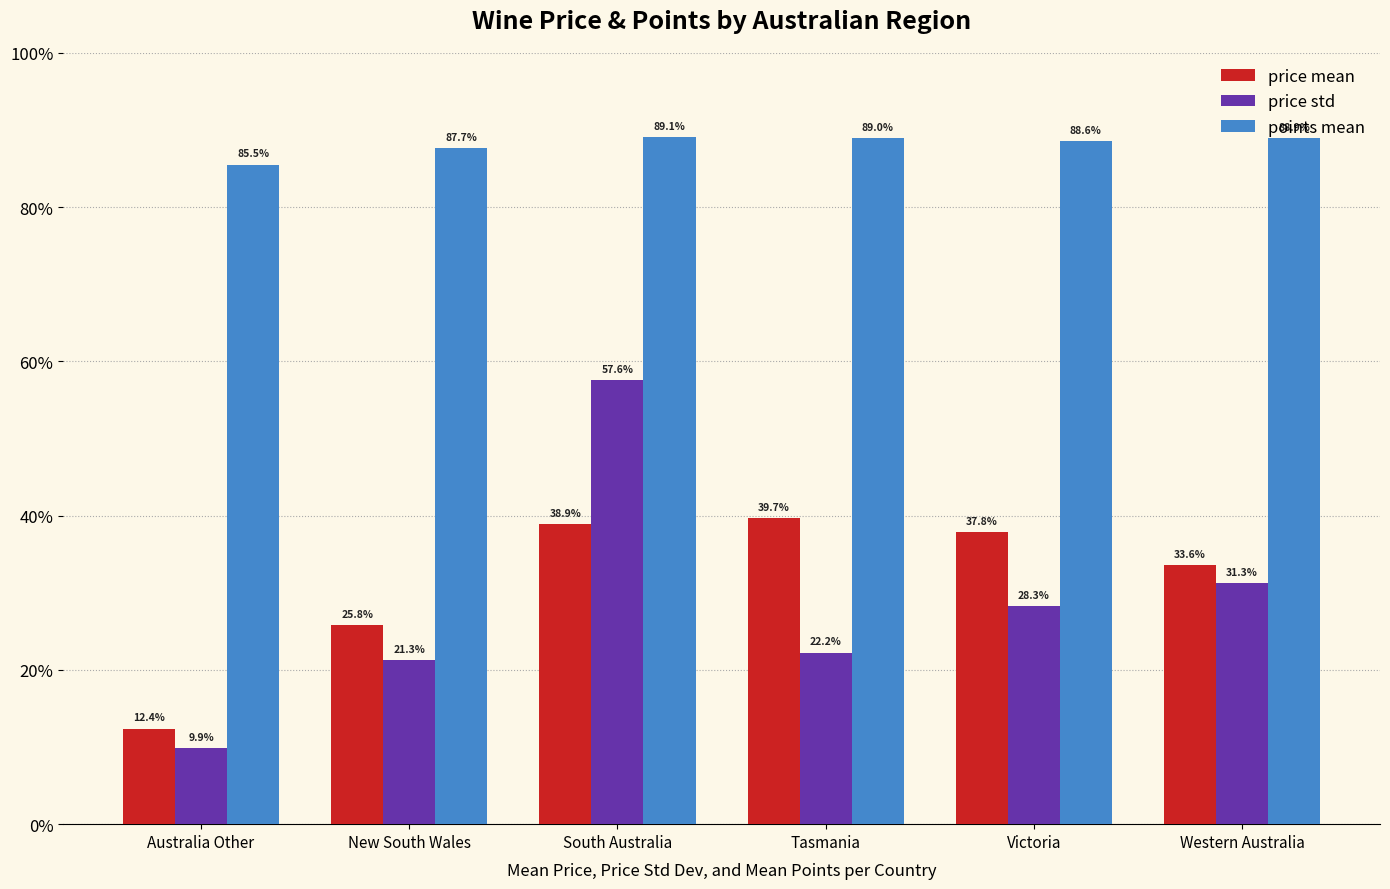

What is the difference between the maximum and minimum values in the points mean series?

3.6